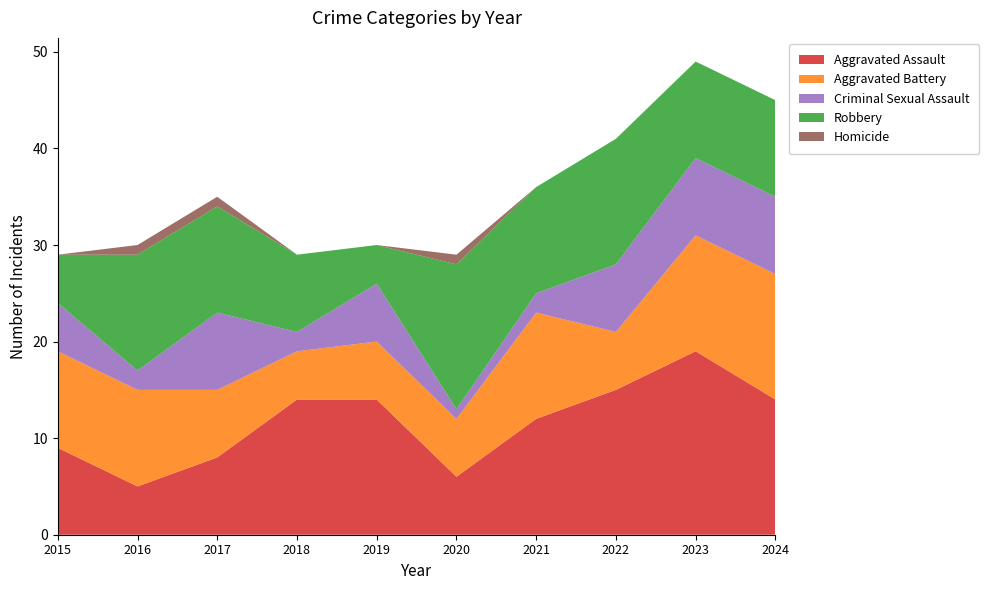

Reading right to left, list all the values displayed in this chart.

Aggravated Assault: 14	19	15	12	6	14	14	8	5	9
Aggravated Battery: 13	12	6	11	6	6	5	7	10	10
Criminal Sexual Assault: 8	8	7	2	1	6	2	8	2	5
Robbery: 10	10	13	11	15	4	8	11	12	5
Homicide: 0	0	0	0	1	0	0	1	1	0